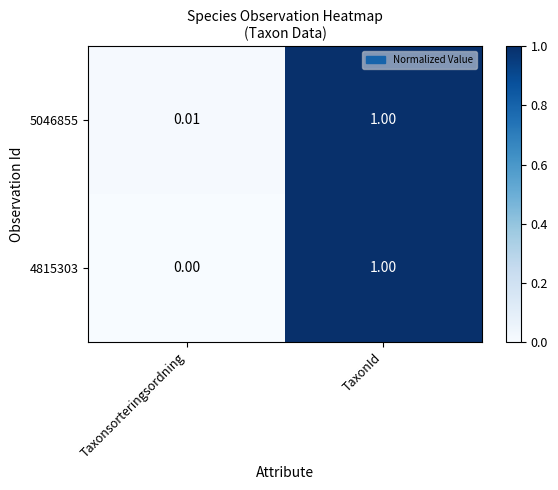

Count the number of data series in this chart.

2